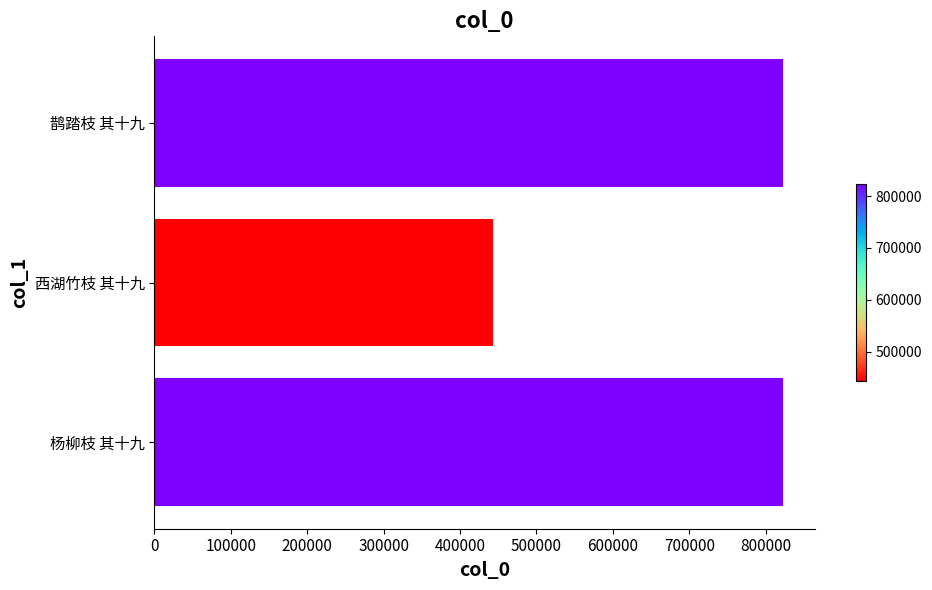

What is the difference between the maximum and second lowest values?

348